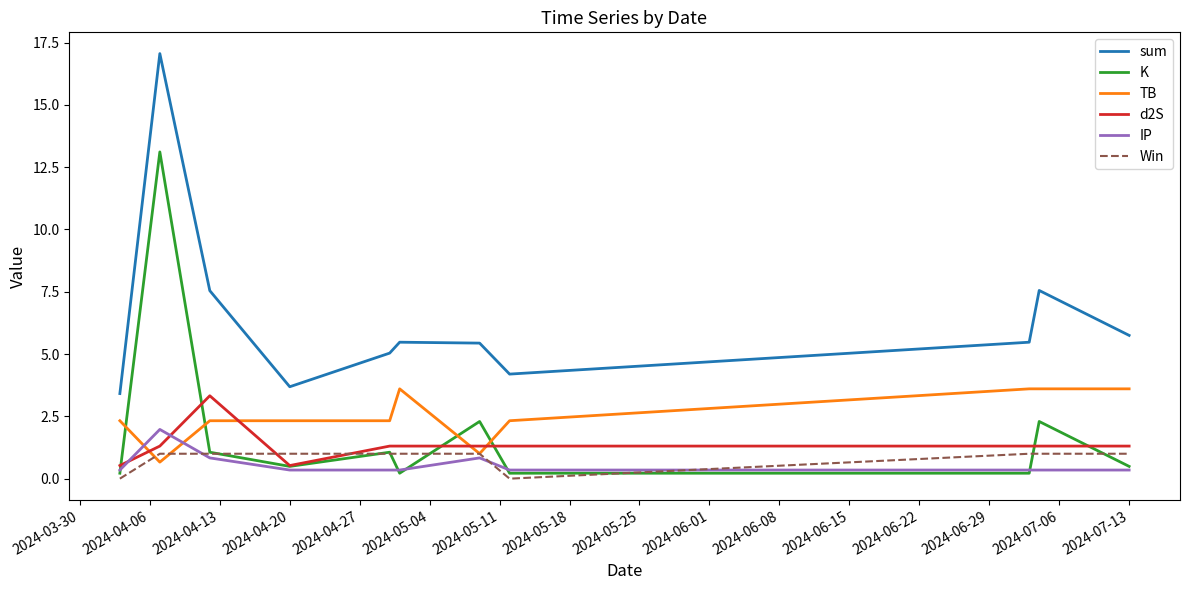

True or false: sum and IP intersect in this chart.

False